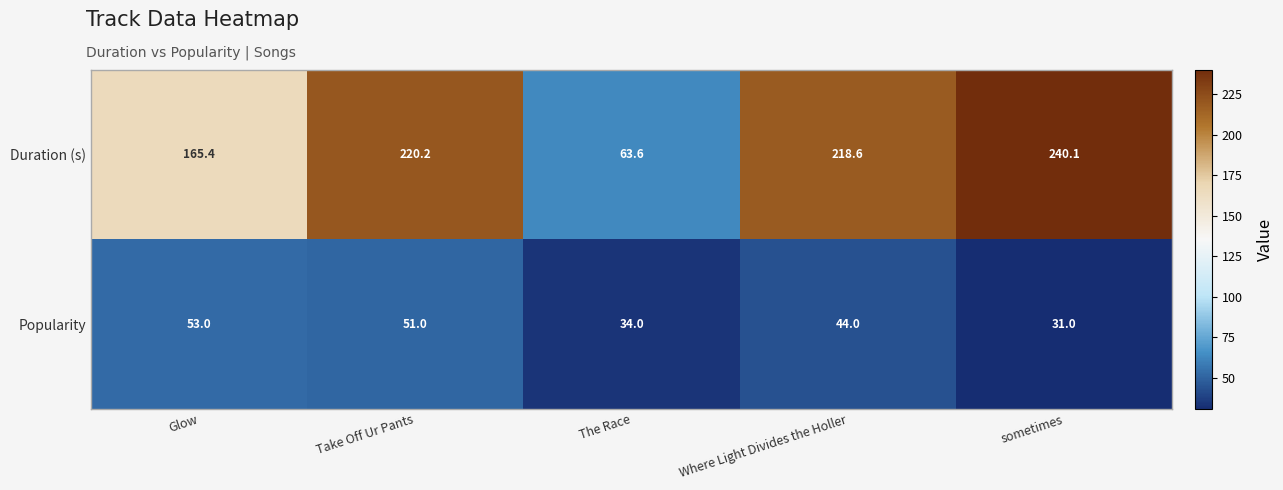

The Duration (s) series shows 240.1 at sometimes. True or false?

True